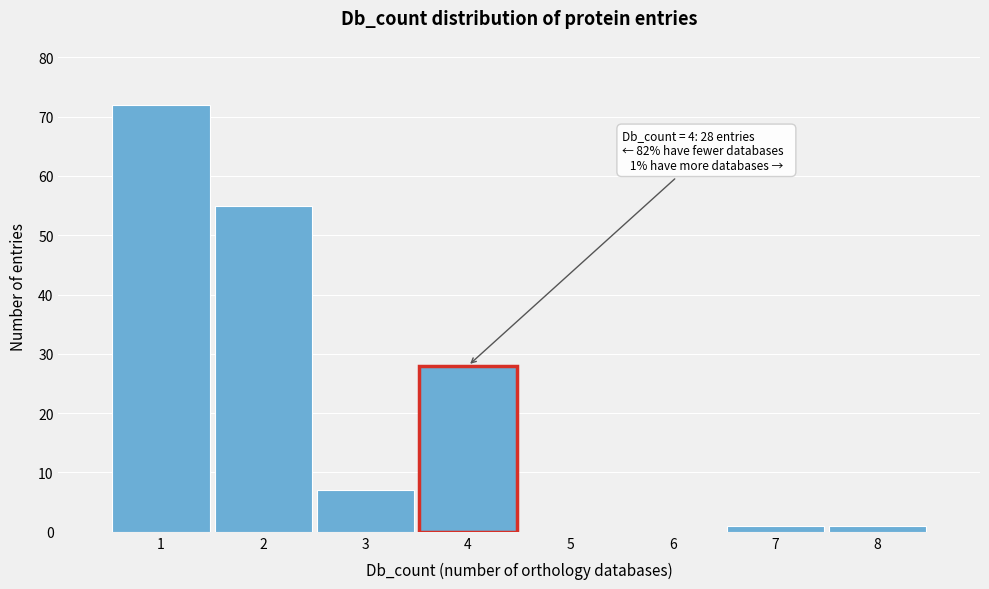

Over which range of the x-axis is the bar tallest?

0.5 to 1.5